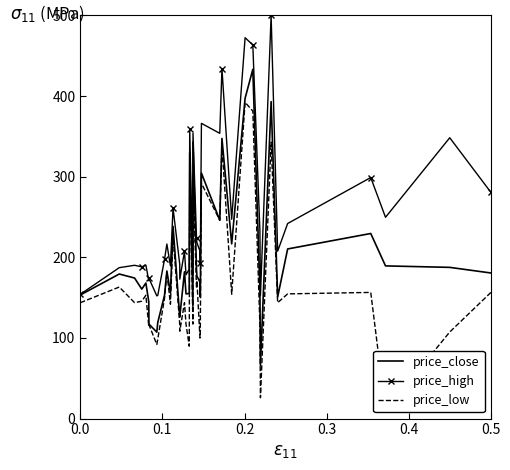

What is the lowest value of the price_close series?

66.0